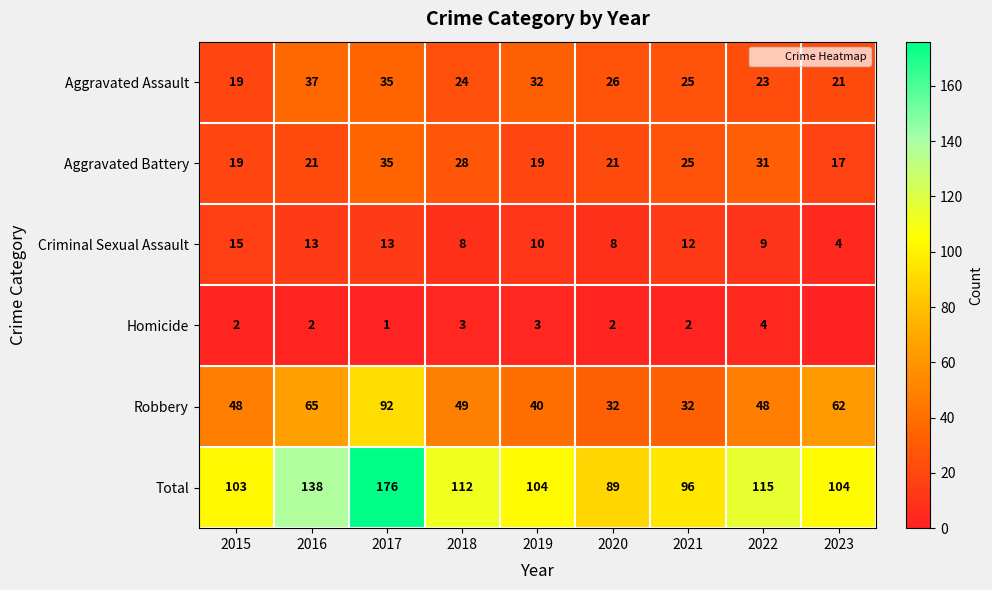

What is the total value across all series at 2022?

230